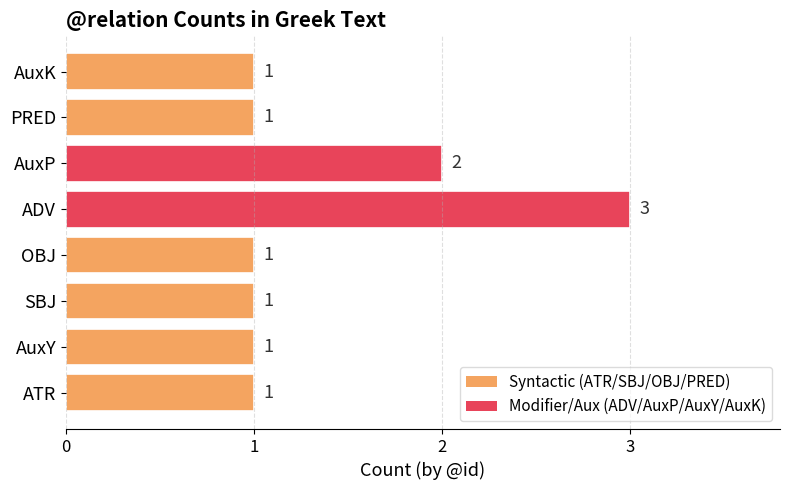

What is the smallest value displayed?

1